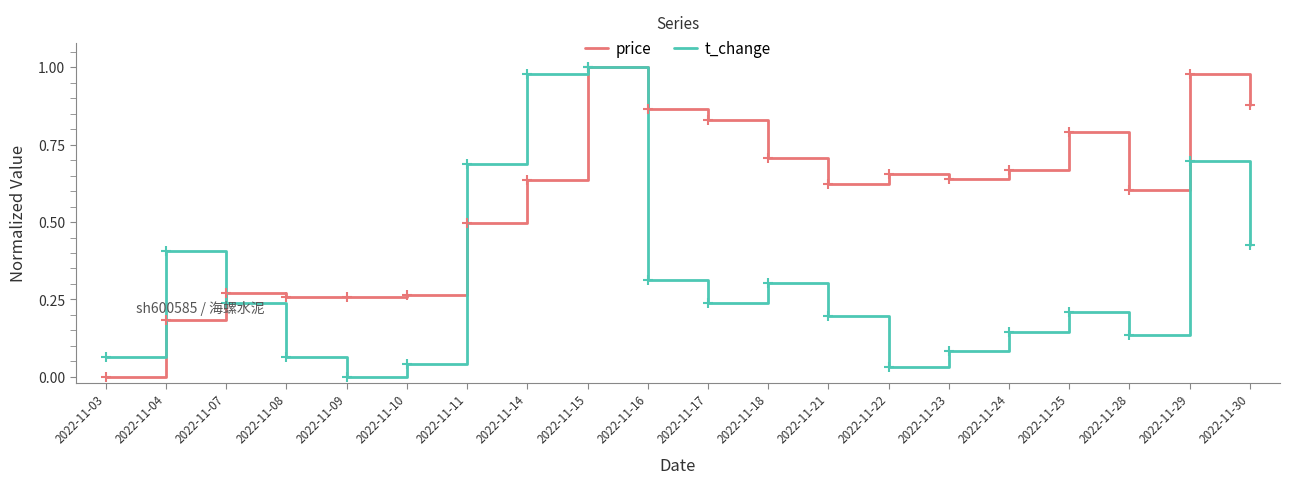

Is the value of price at 2022-11-18 greater than the value of t_change at 2022-11-04?

Yes